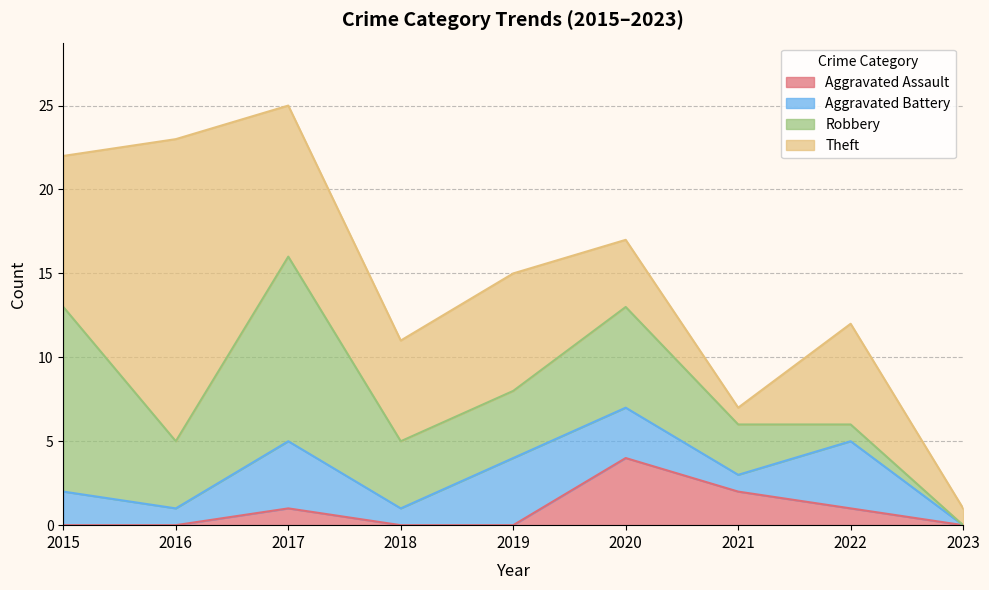

The value of Theft at 2021 is 1. True or false?

True